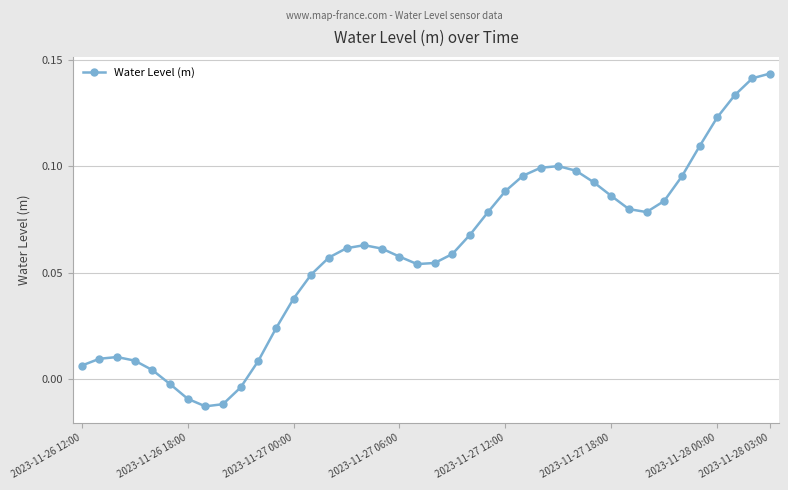

What is the sum of all values?

2.4